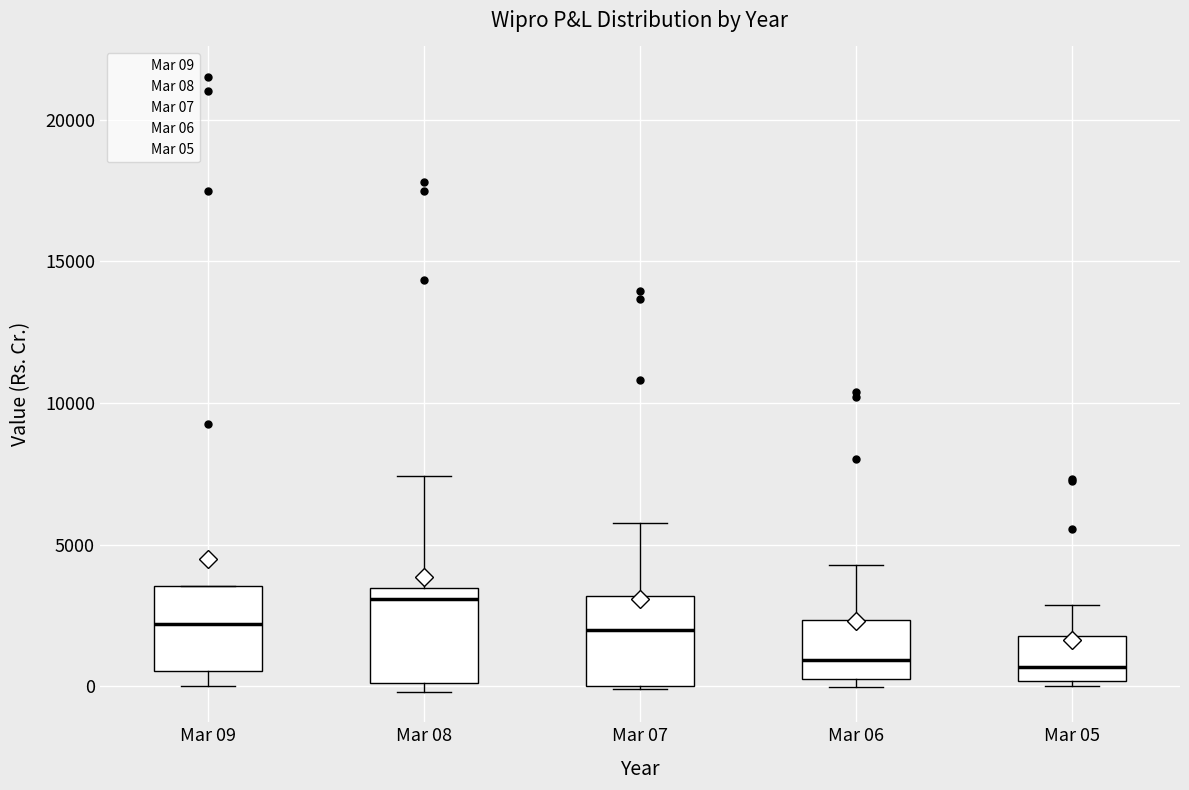

Where is the upper edge of the box for Mar 06 on the y-axis? The values are not printed on the chart, so give them approximately, as read against the axis.

2500